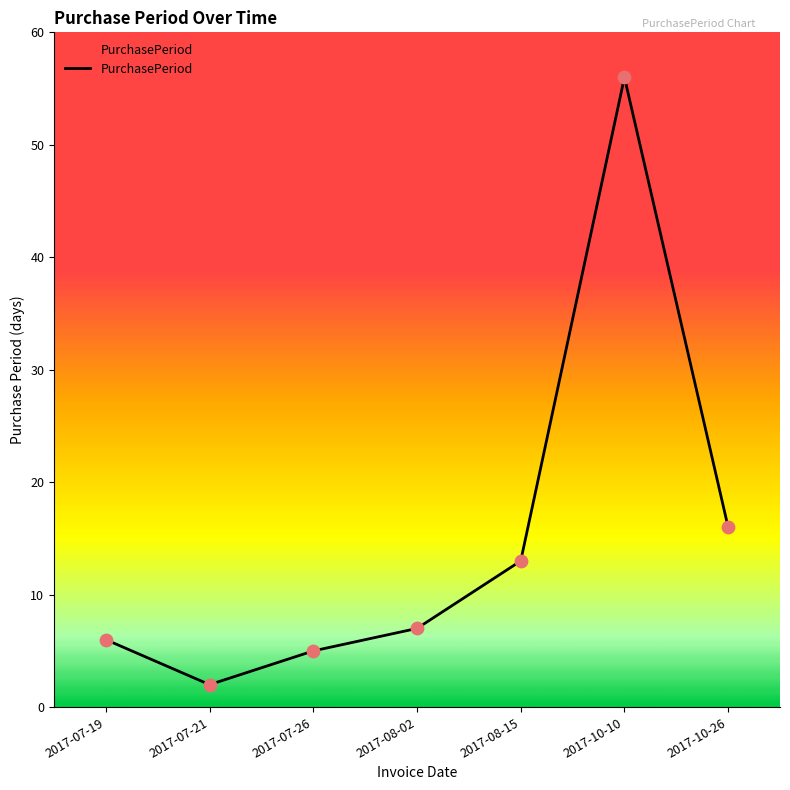

What is the change in value from 2017-07-19 to 2017-07-26?

-1